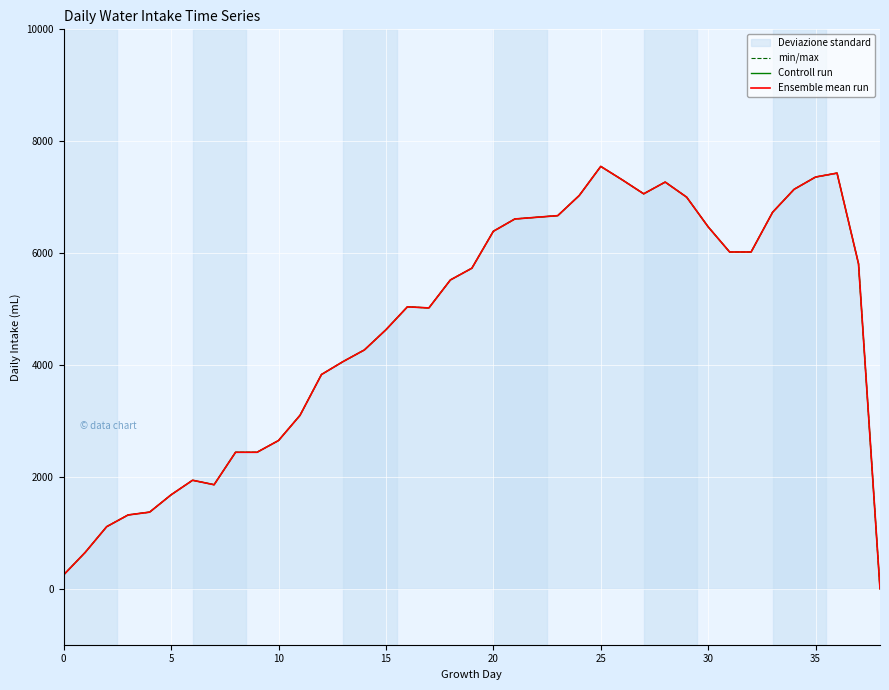

Reading left to right, what are all the values shown in this chart?

min/max: 250	650	1110	1320	1370	1680	1940	1860	2440	2440	2650	3100	3830	4060	4270	4630	5040	5020	5520	5730	6390	6610	6640	6670	7030	7550	7310	7060	7270	7000	6470	6020	6020	6730	7140	7360	7430	5810	0
Controll run: 250	650	1110	1320	1370	1680	1940	1860	2440	2440	2650	3100	3830	4060	4270	4630	5040	5020	5520	5730	6390	6610	6640	6670	7030	7550	7310	7060	7270	7000	6470	6020	6020	6730	7140	7360	7430	5810	0
Ensemble mean run: 250	650	1110	1320	1370	1680	1940	1860	2440	2440	2650	3100	3830	4060	4270	4630	5040	5020	5520	5730	6390	6610	6640	6670	7030	7550	7310	7060	7270	7000	6470	6020	6020	6730	7140	7360	7430	5810	0